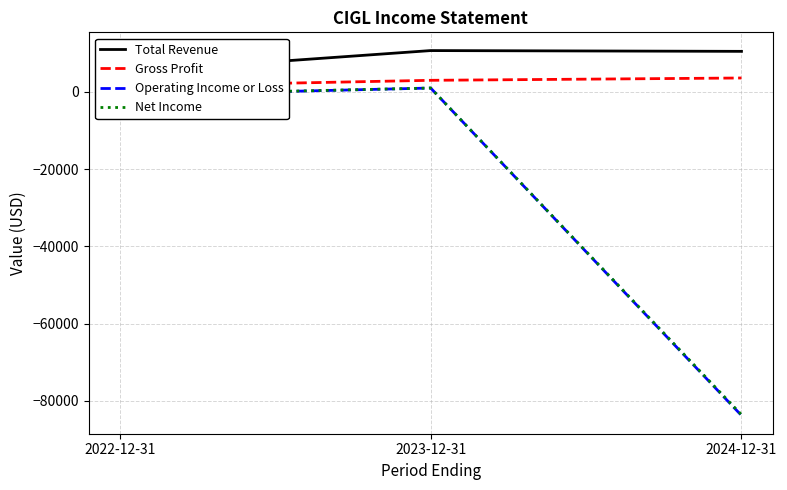

Reading right to left, list all the values displayed in this chart.

Total Revenue: 2024-12-31=10500	2023-12-31=10700	2022-12-31=5000
Gross Profit: 2024-12-31=3600	2023-12-31=3000	2022-12-31=1400
Operating Income or Loss: 2024-12-31=-83800	2023-12-31=1000	2022-12-31=-900
Net Income: 2024-12-31=-83600	2023-12-31=1000	2022-12-31=-800